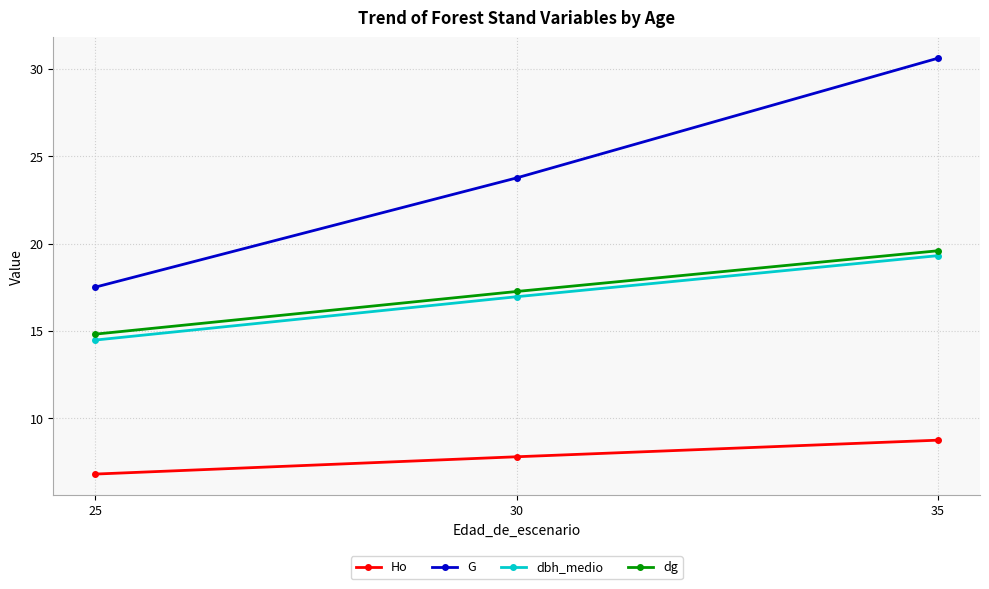

The value of Ho at 30 is 3.8. True or false?

False